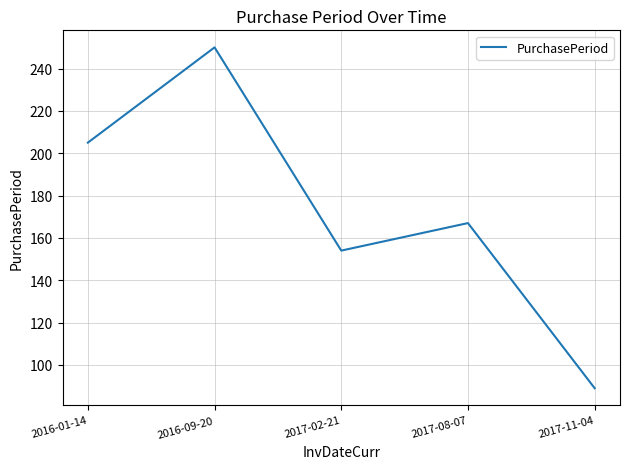

What is the ratio of the value at 2017-11-04 to the value at 2016-09-20?

0.4